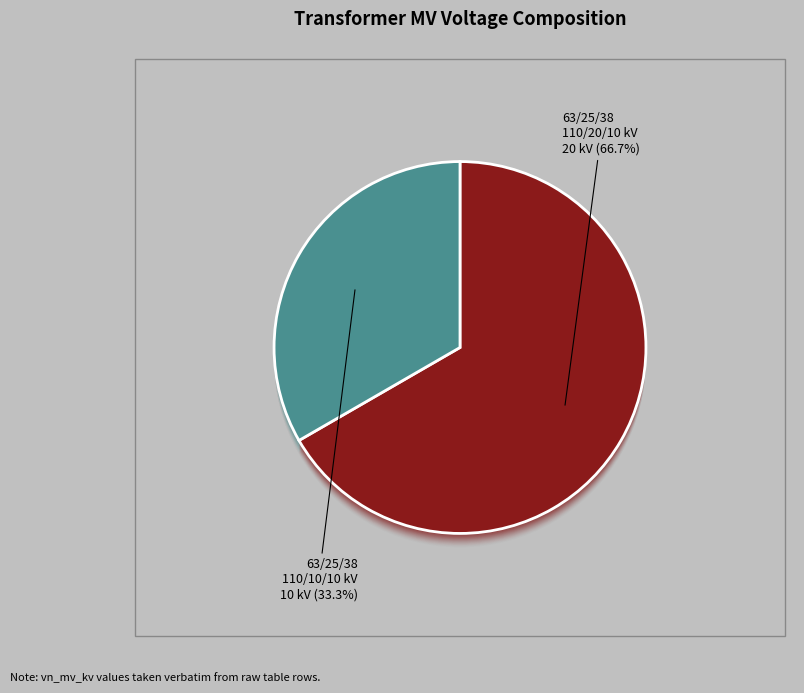

What is the smallest slice in the pie chart?

63/25/38 MVA 110/10/10 kV